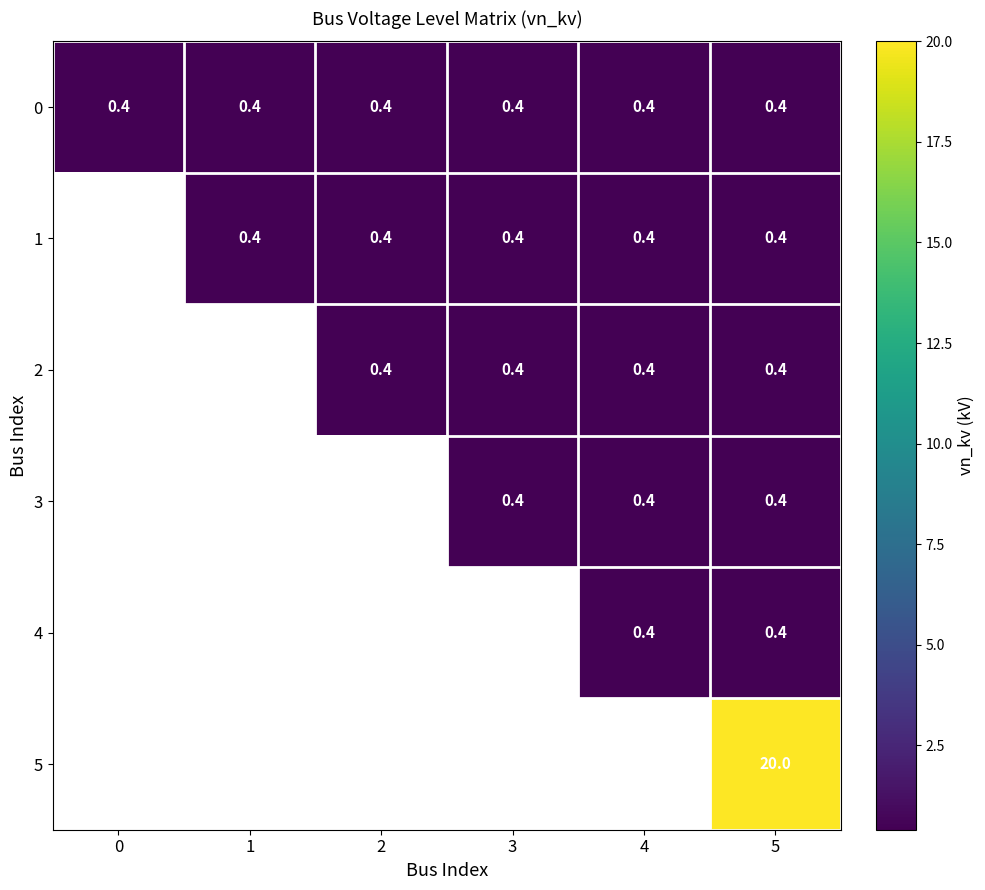

How many categories are shown in the chart?

6